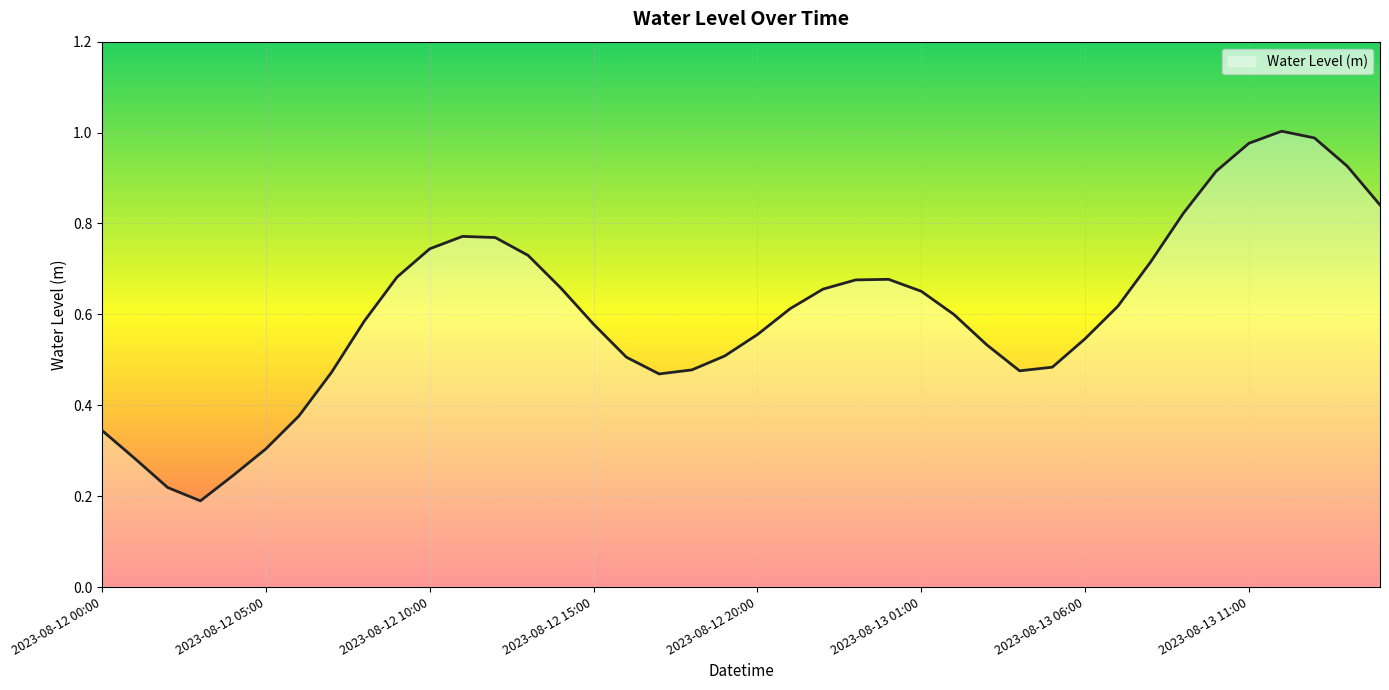

How many lines are shown in the chart?

1